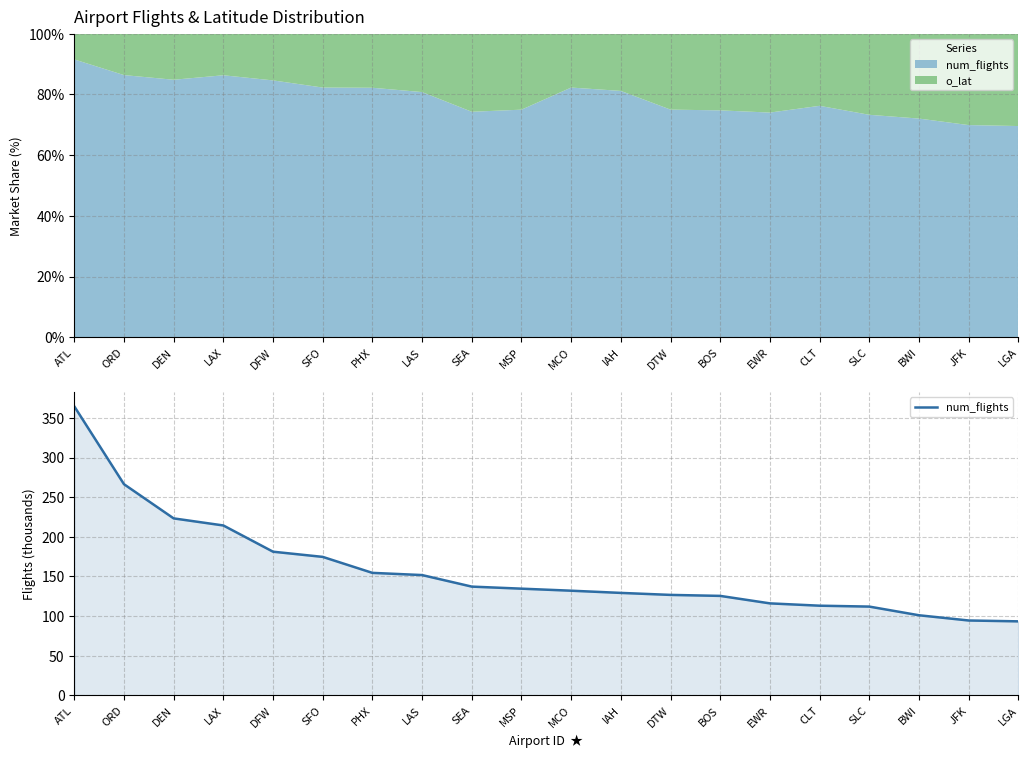

Reading left to right, extract all data points from this chart.

364.6	266.4	223.2	214.3	181.2	174.7	154.5	151.7	137.2	134.6	132.0	129.2	126.7	125.5	116.0	113.1	112.0	101.0	94.4	93.3